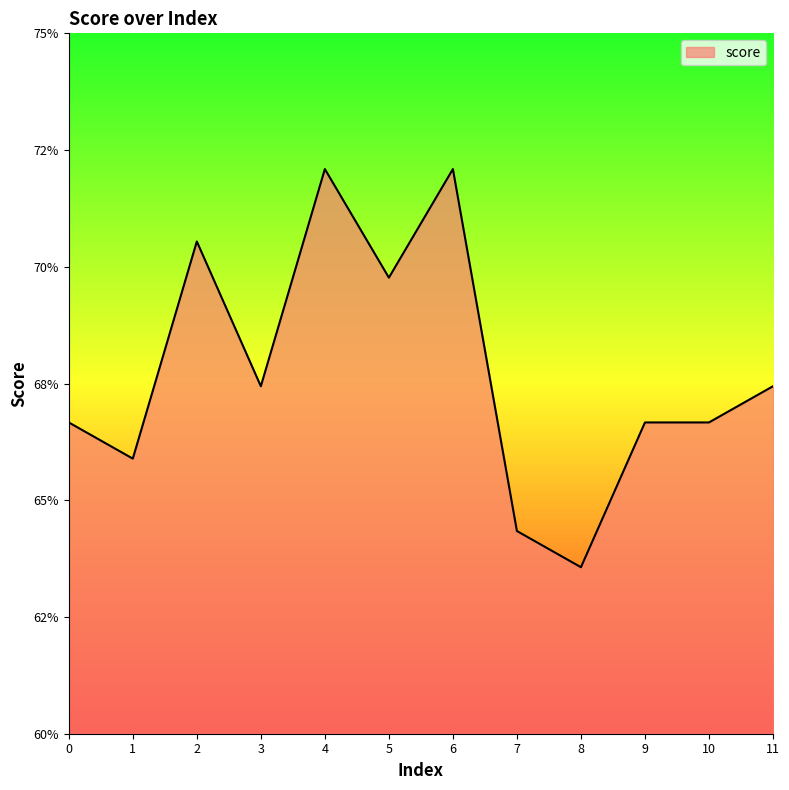

What is the value of the 3rd point from the left?

0.7